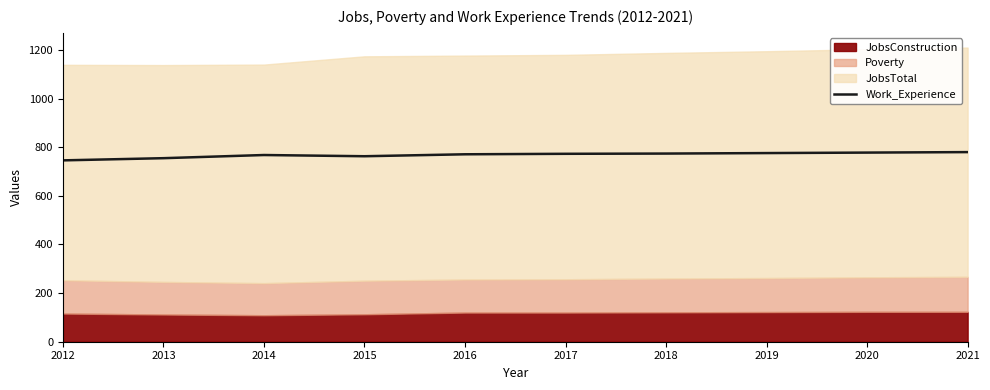

Is it true that the value at 2012 is 1163?

False